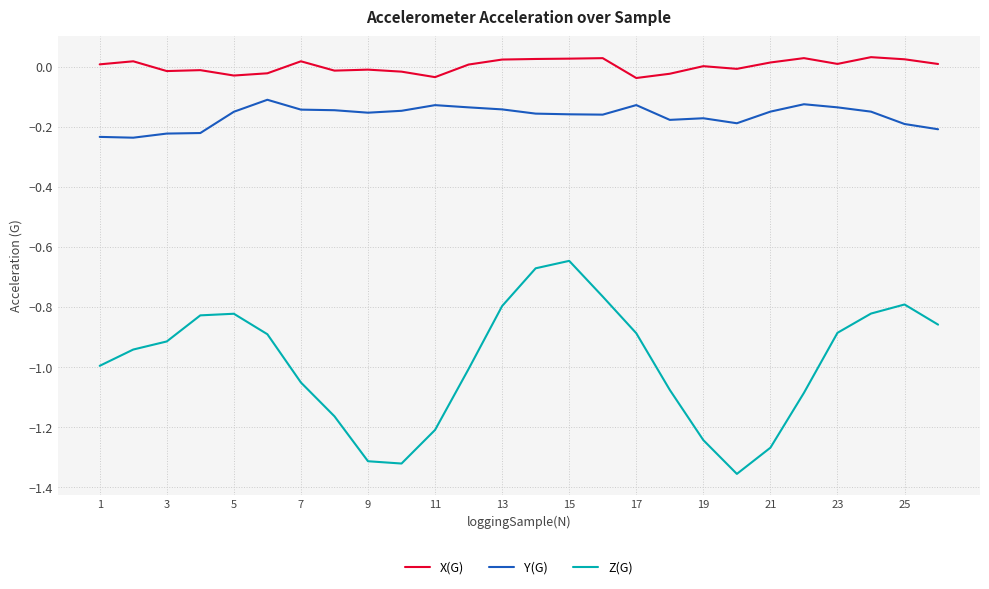

Which series has the widest spread of values?

Z(G)